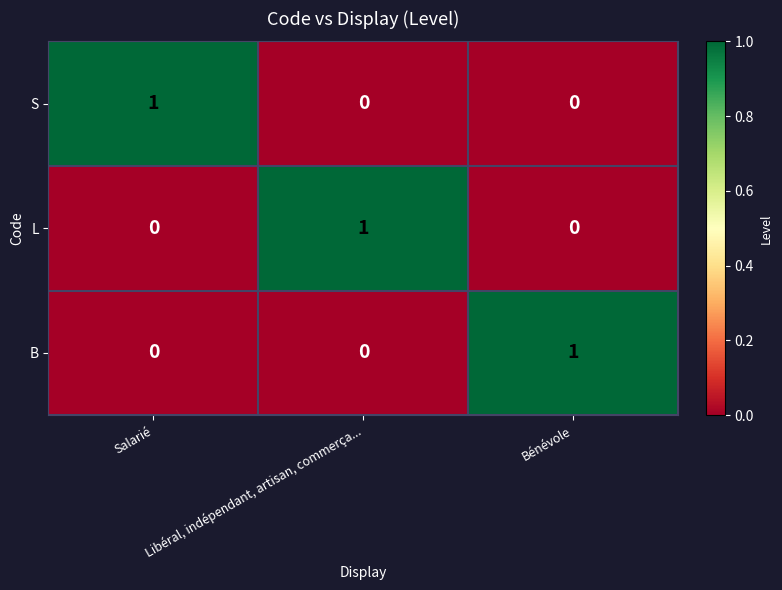

How many B values are between 0 and 1?

3